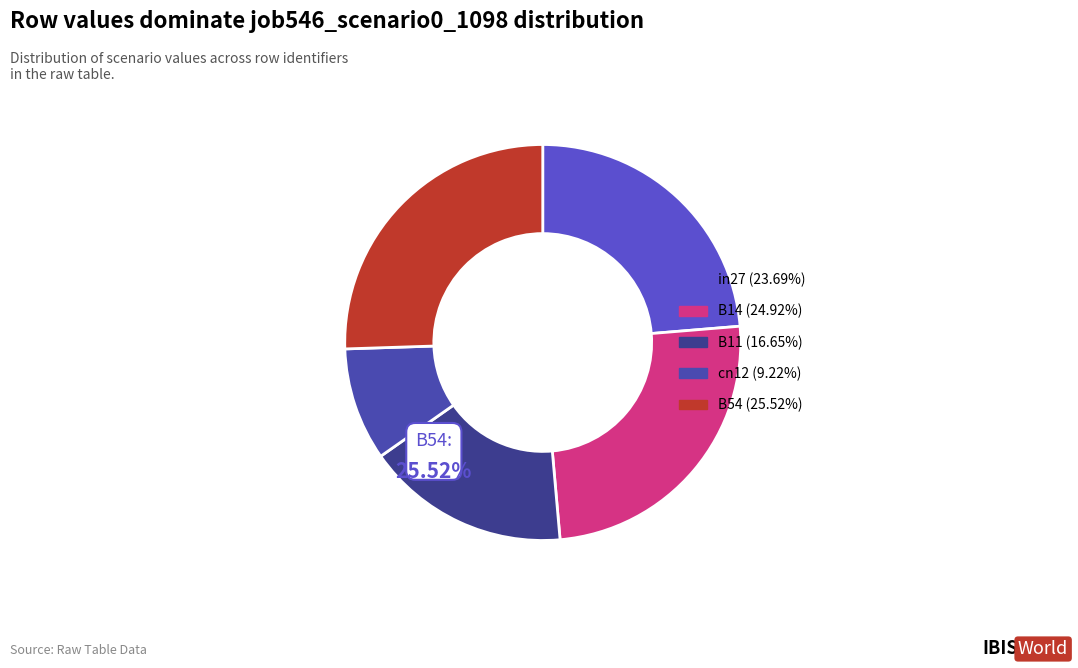

Does any single category account for the majority?

No